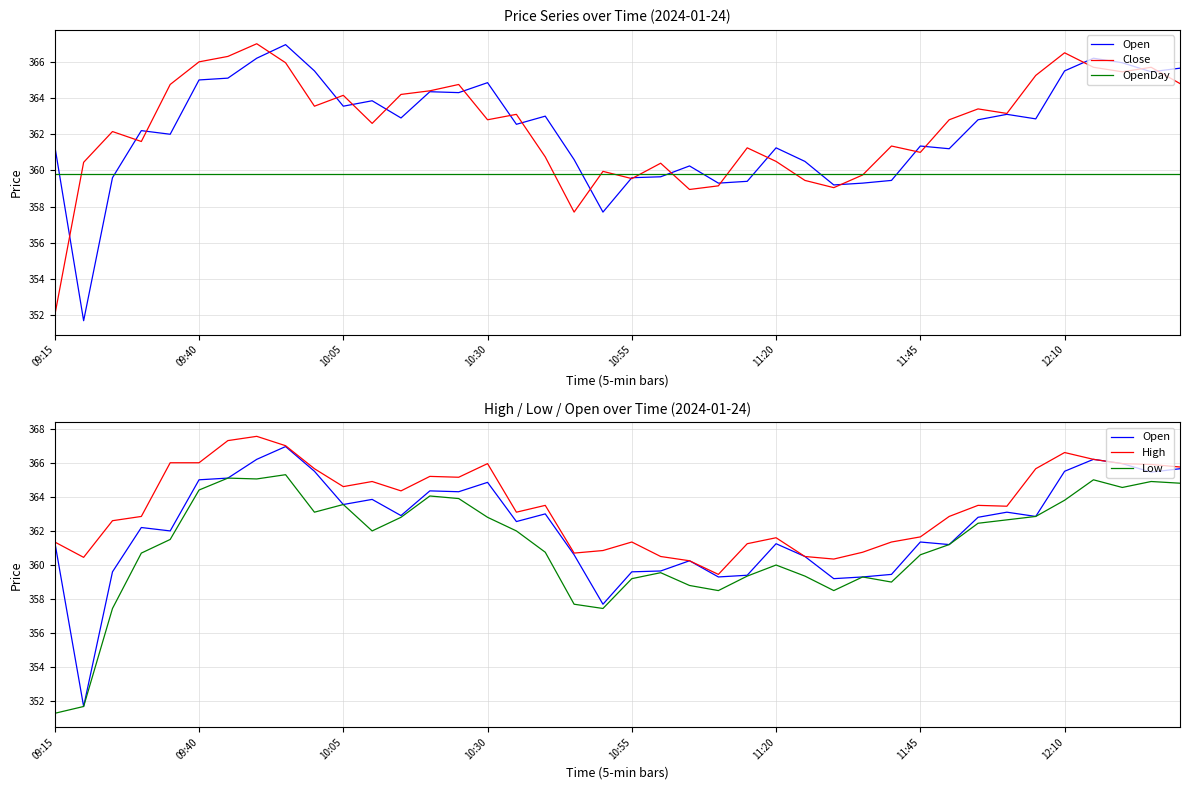

Rank the series at 36 from lowest to highest value.

OpenDay, Low, Close, Open, High